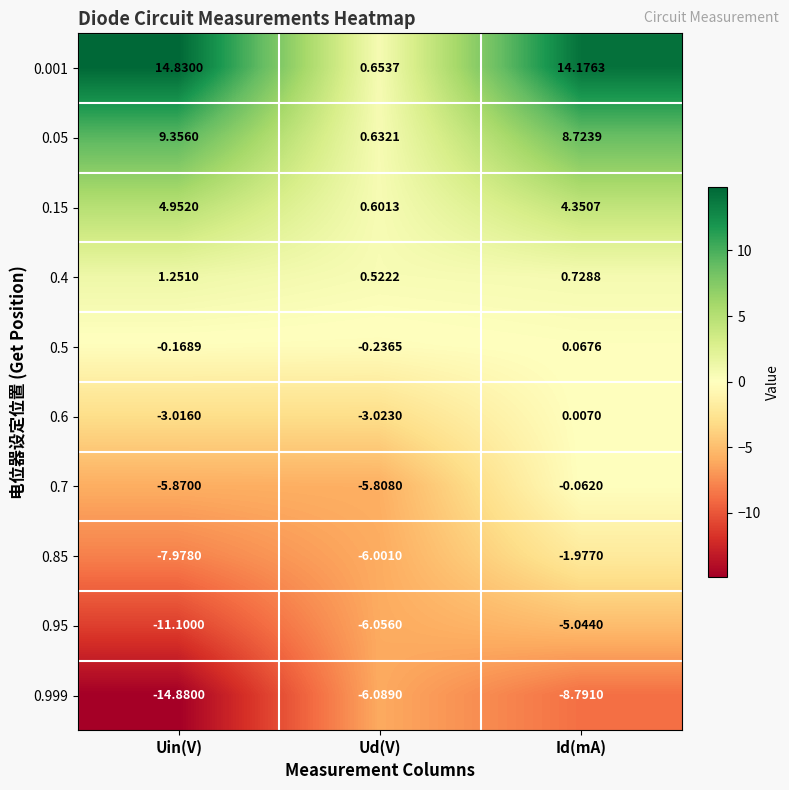

What is the maximum value shown in the chart?

14.8